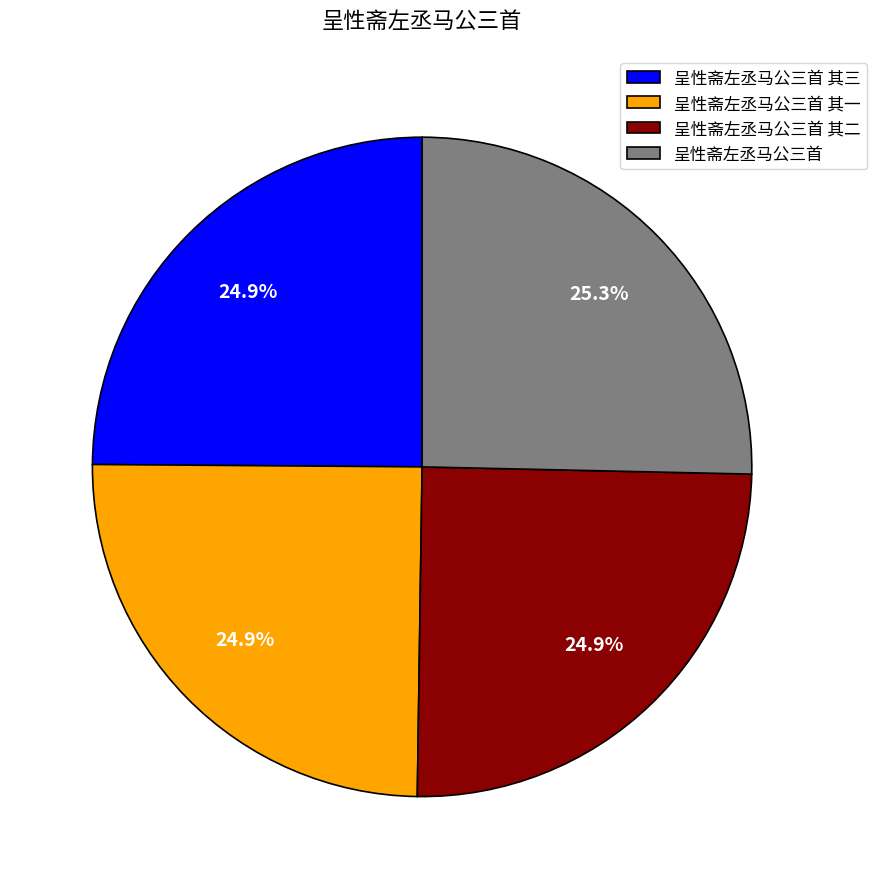

Is there a majority slice in this chart?

No